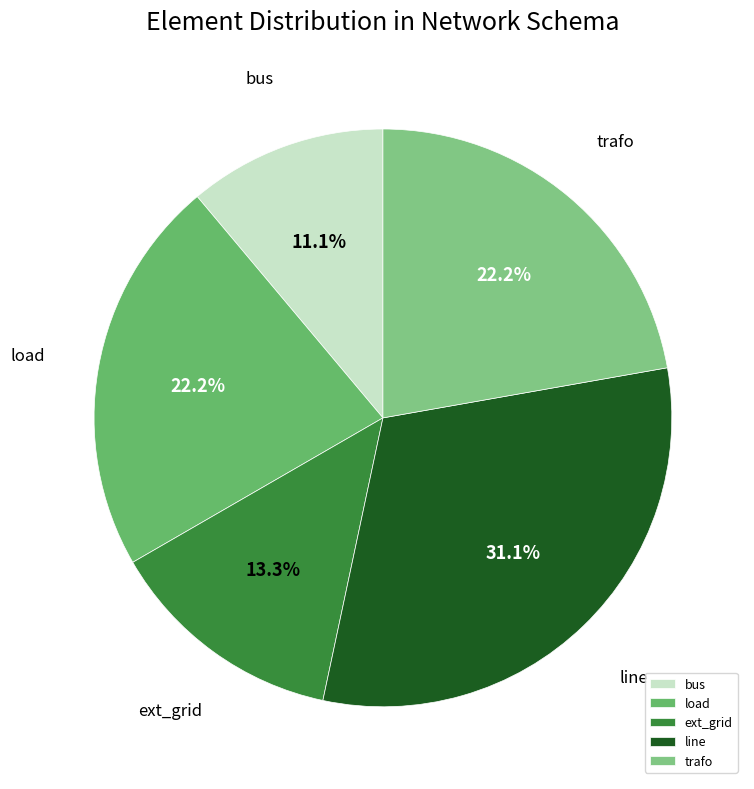

What is the total percentage of bus and load?

33.3%